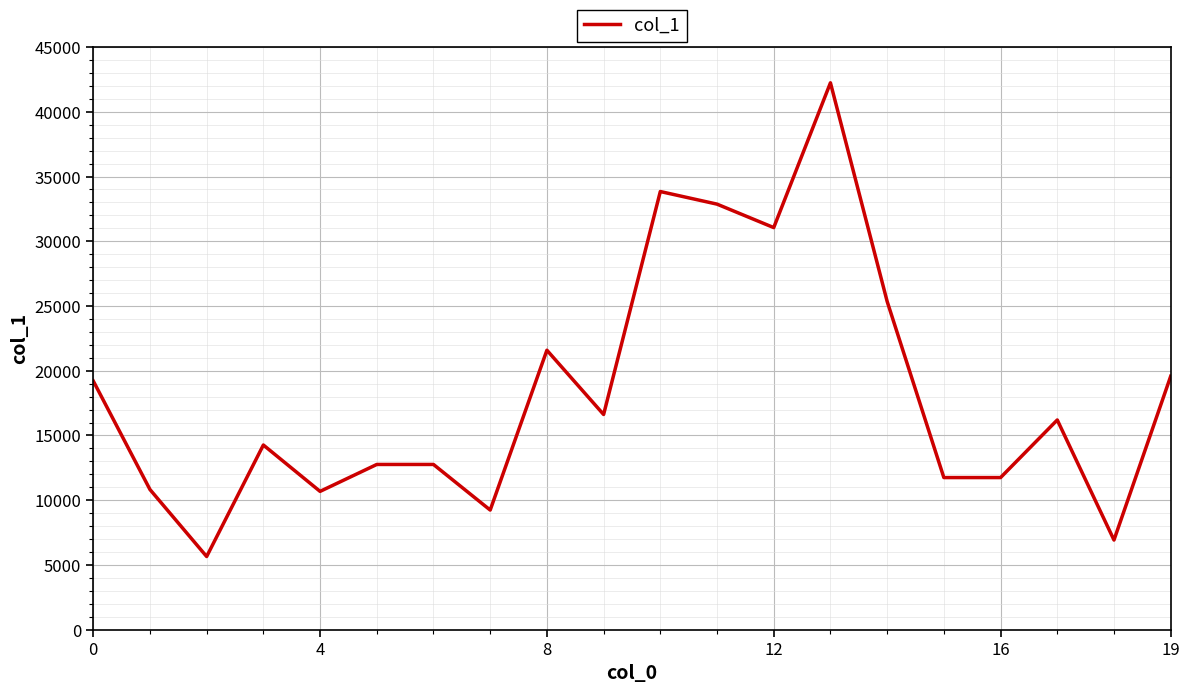

What is the difference between the maximum and minimum values?

36594